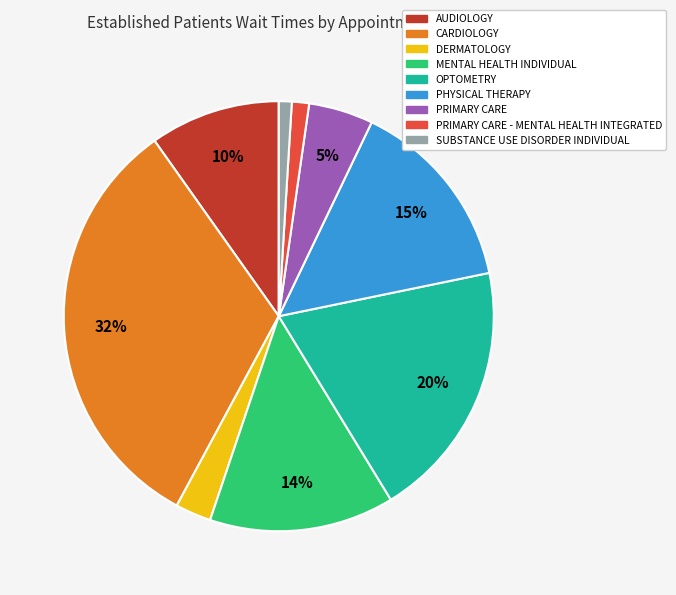

Which slice is the largest?

CARDIOLOGY